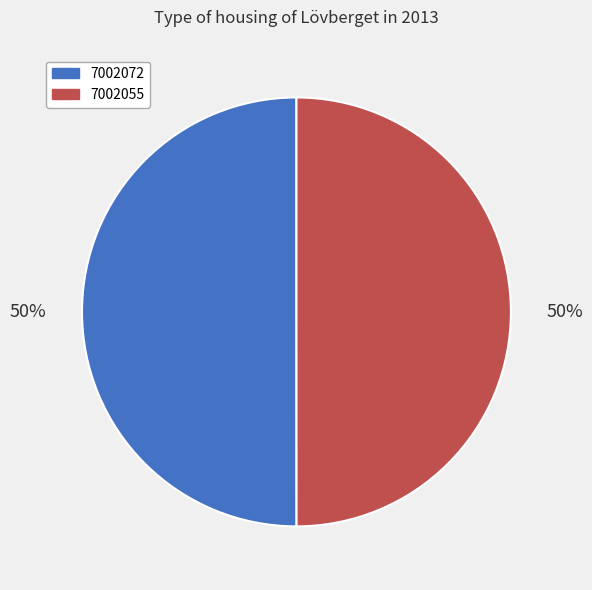

What percentage is the 7002055 slice, to the nearest percent?

50%